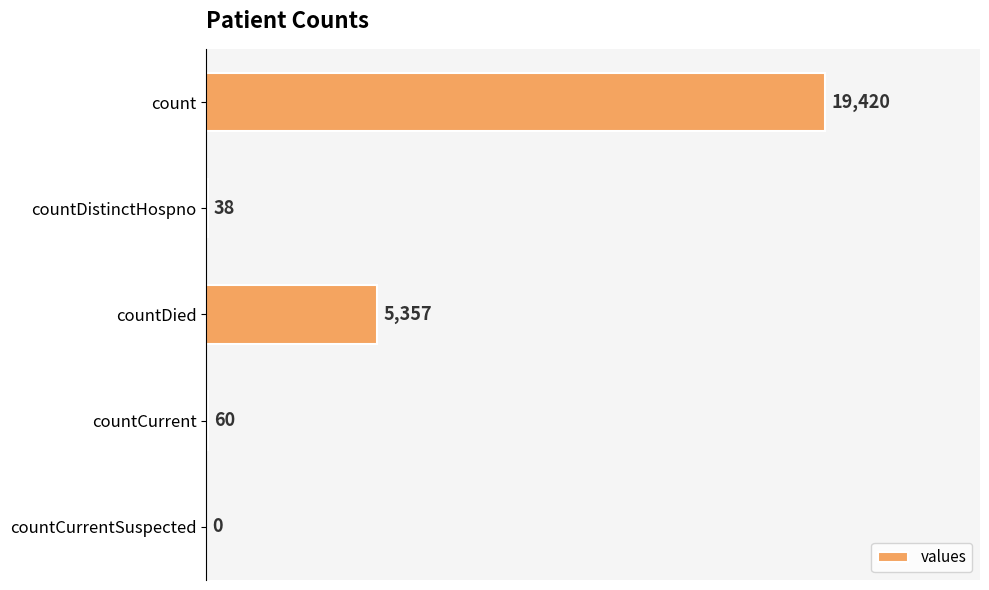

What is the sum of the values at countDied and countDistinctHospno?

5395